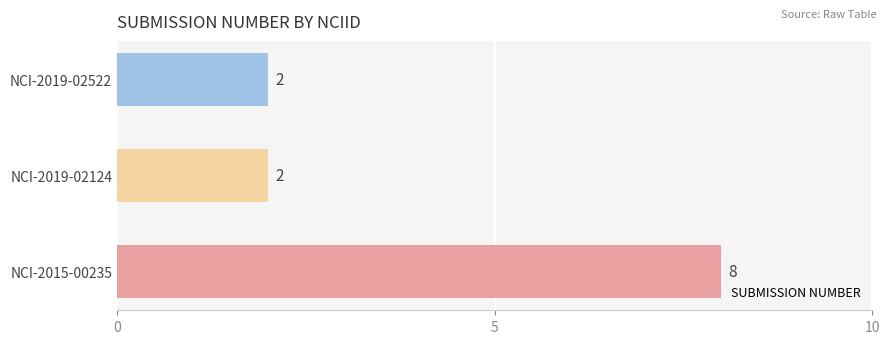

Reading bottom to top, list all the values displayed in this chart.

8	2	2